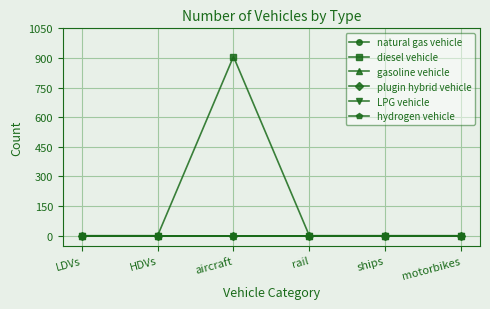

The value of diesel vehicle at ships is 555. True or false?

False